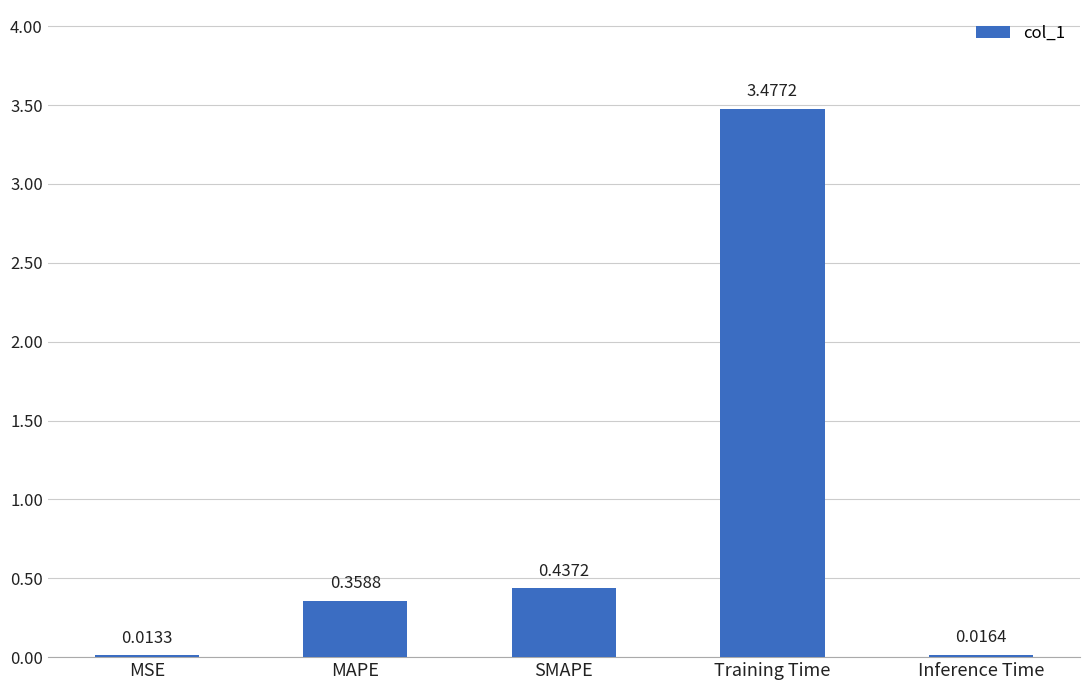

Rank the categories by value from highest to lowest.

Training Time, SMAPE, MAPE, Inference Time, MSE